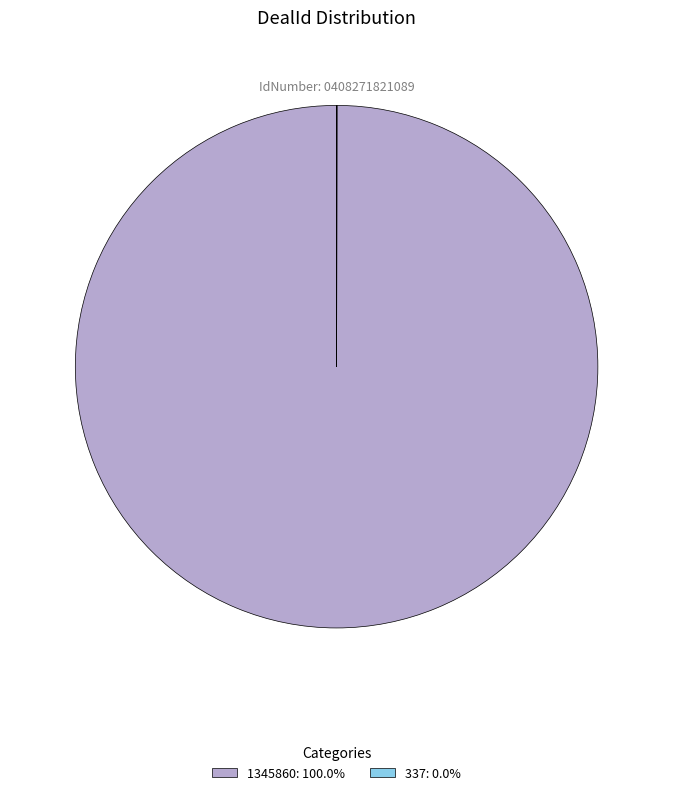

Does 1345860: 100.0% represent more than half of the total?

Yes